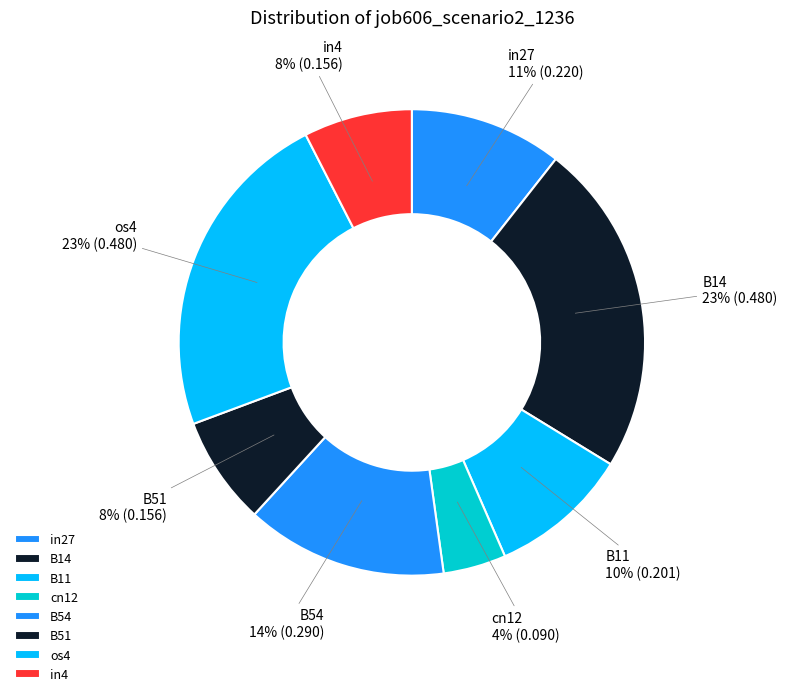

Combined, do cn12 and in4 account for over 50%?

No